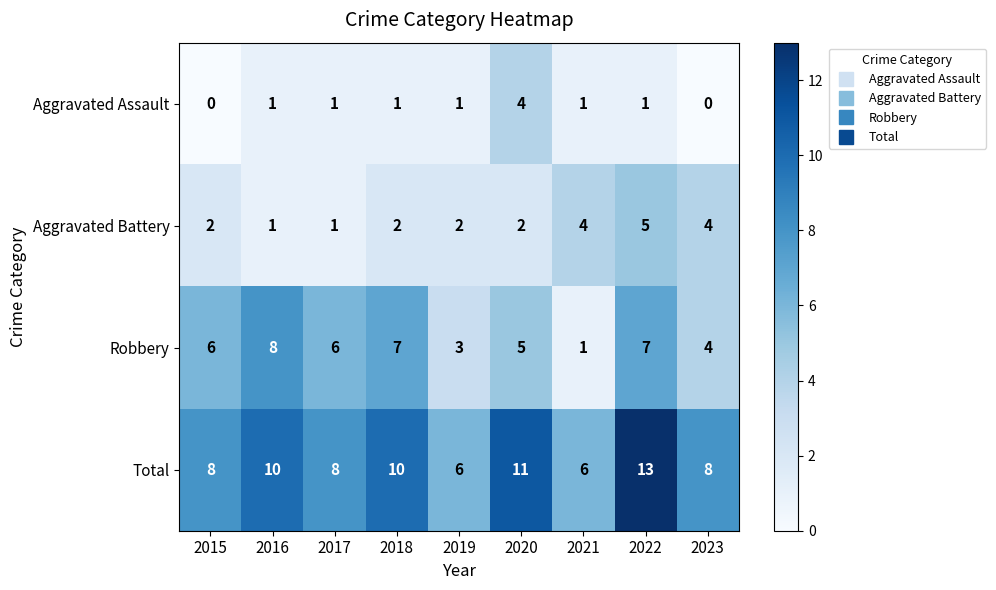

Rank the series at 2015 from lowest to highest value.

Aggravated Assault, Aggravated Battery, Robbery, Total